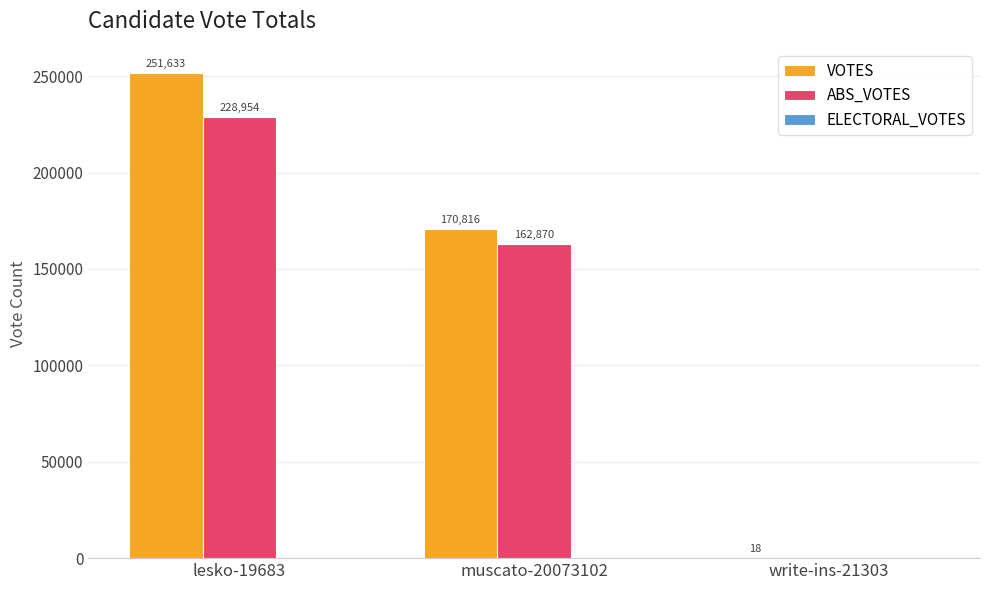

What is the average value of the ABS_VOTES series?

130608